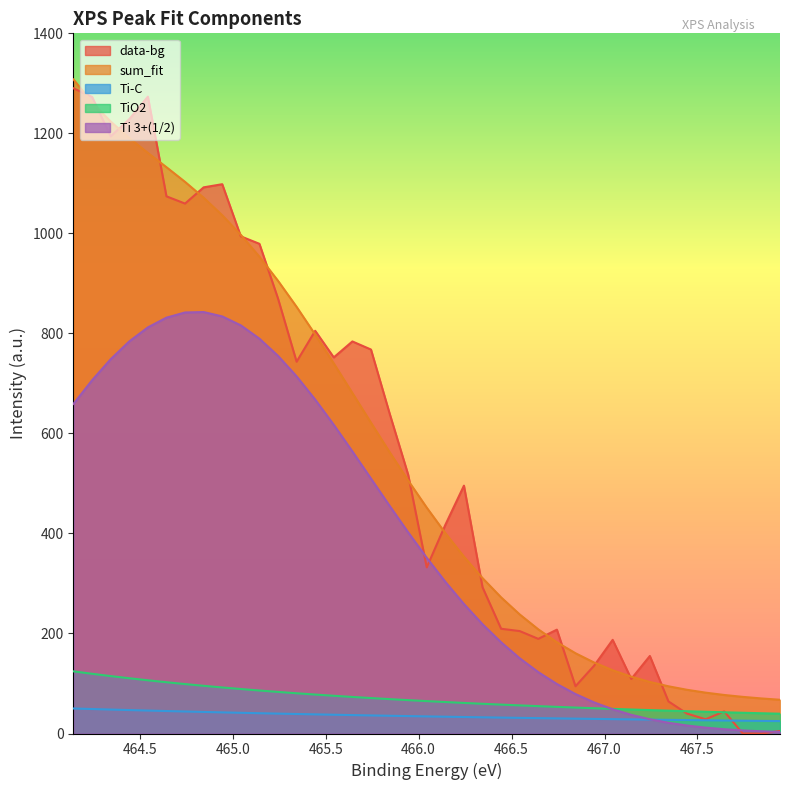

Which series has the largest range (max minus min)?

data-bg